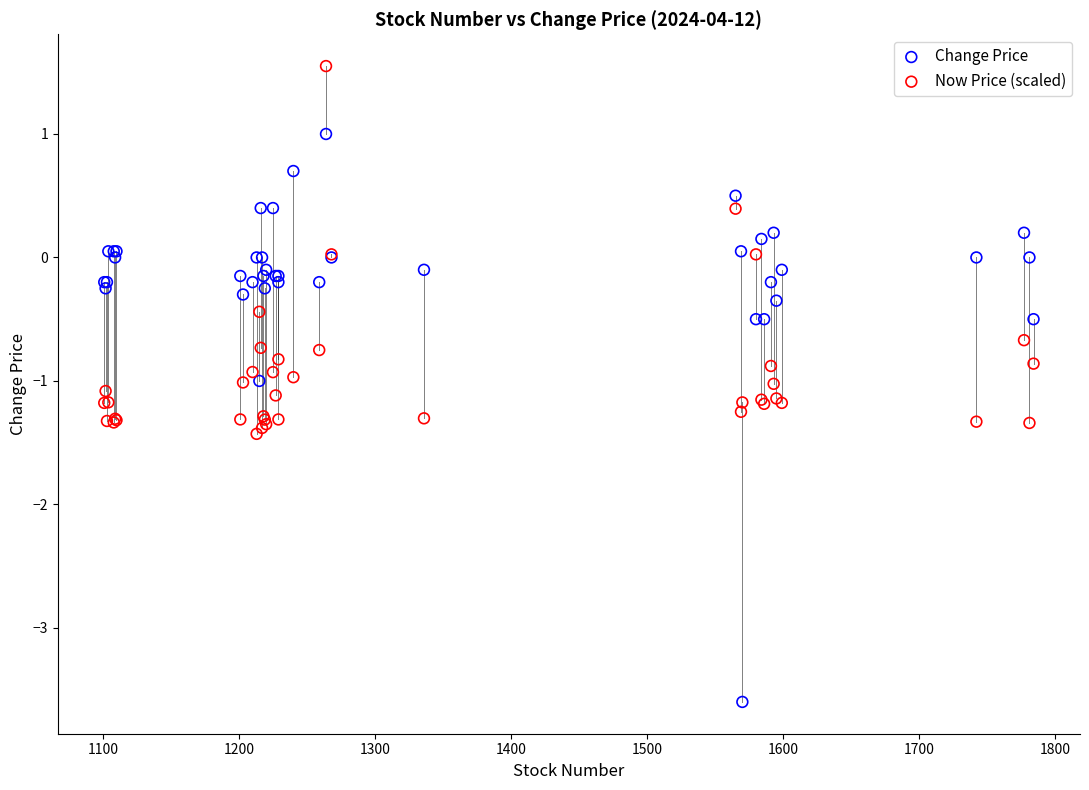

Which series reaches the minimum Y coordinate?

Change Price